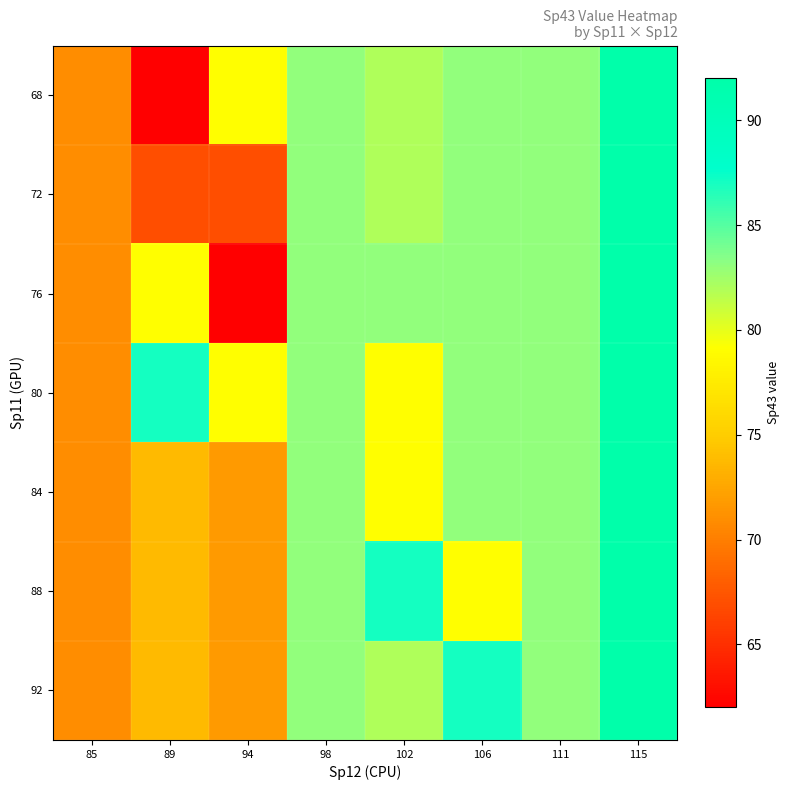

Which has a higher value, 106 or 115?

115